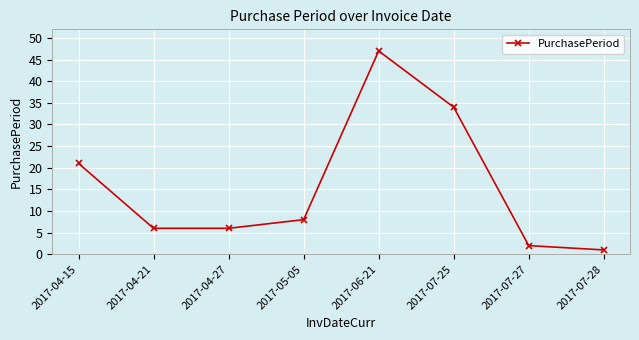

Where is the first local maximum?

2017-06-21